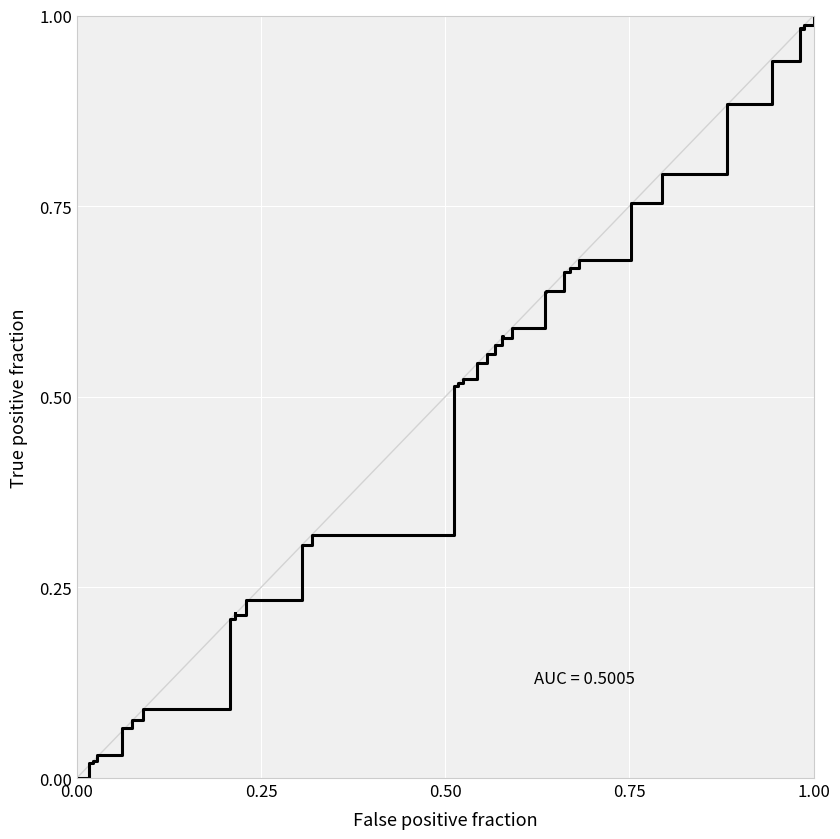

How many values are above zero?

34